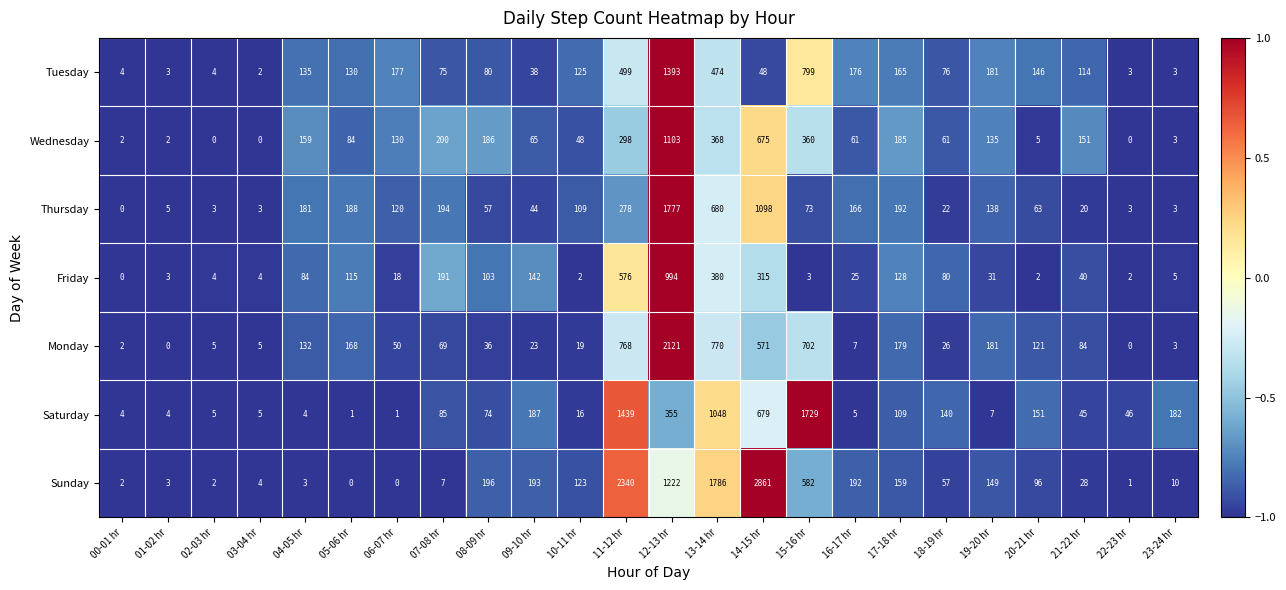

What is the average value of the Tuesday series?

202